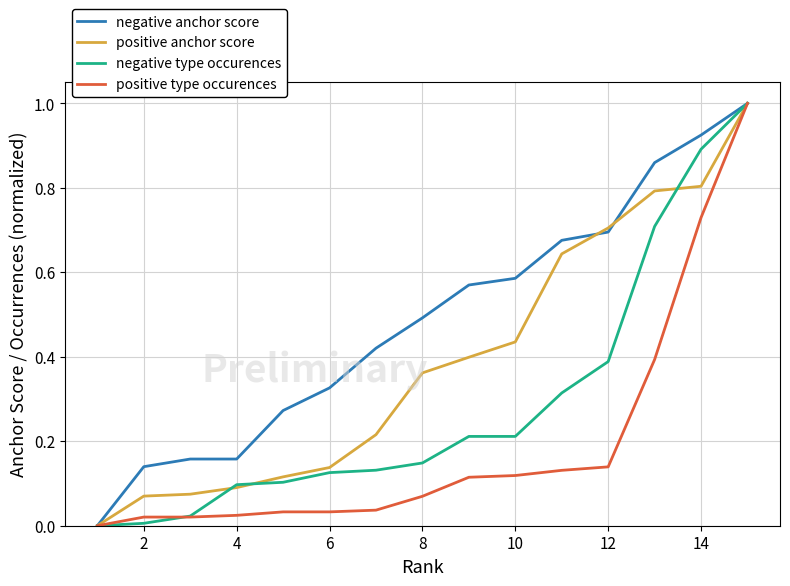

Rank the series by their average value, from highest to lowest.

negative anchor score, positive anchor score, negative type occurences, positive type occurences